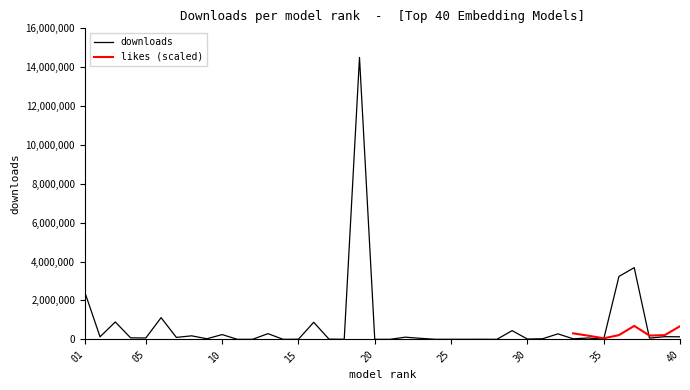

What is the maximum value for downloads?

14501028